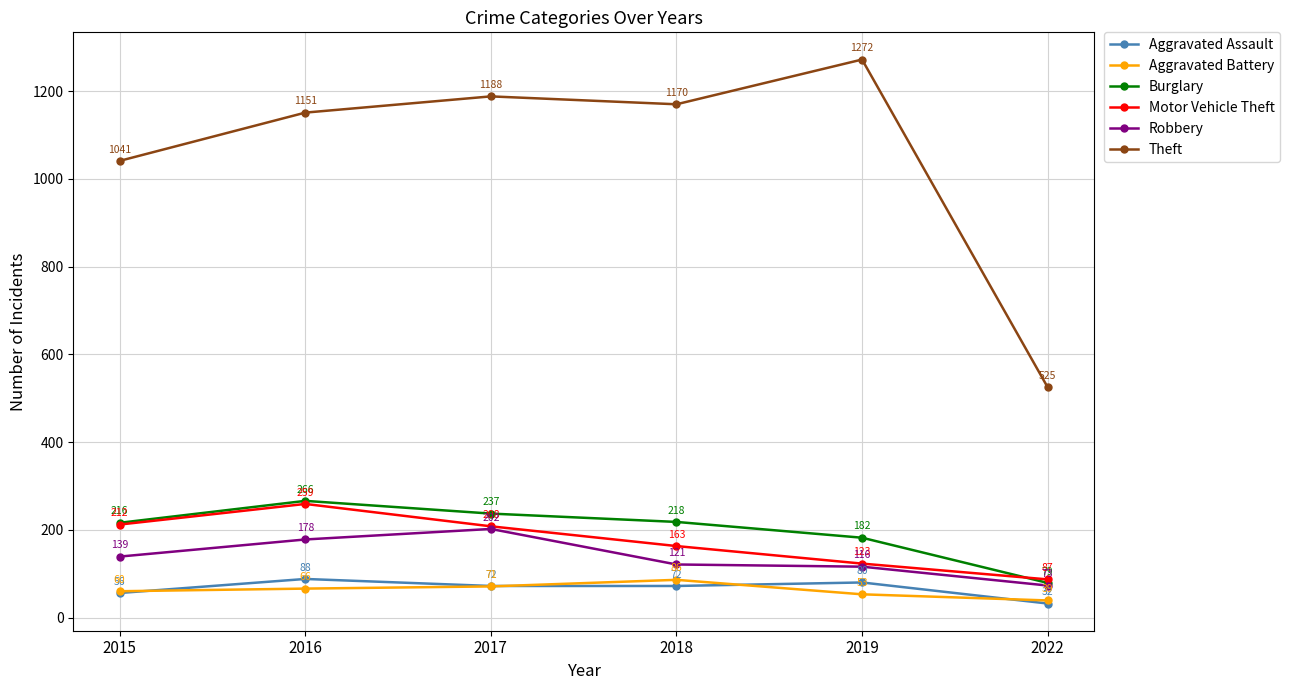

True or false: Motor Vehicle Theft and Burglary intersect in this chart.

True